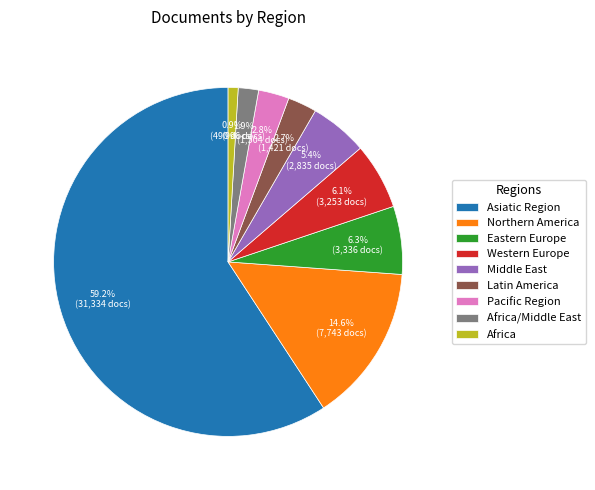

Does Latin America represent more than half of the total?

No